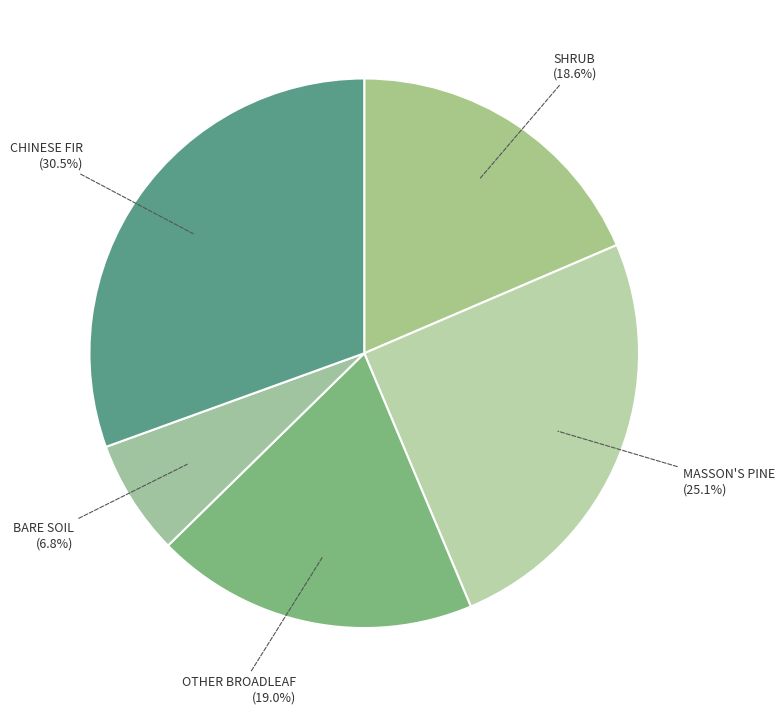

Approximately how many times larger is the value at SHRUB compared to MASSON'S PINE?

0.7